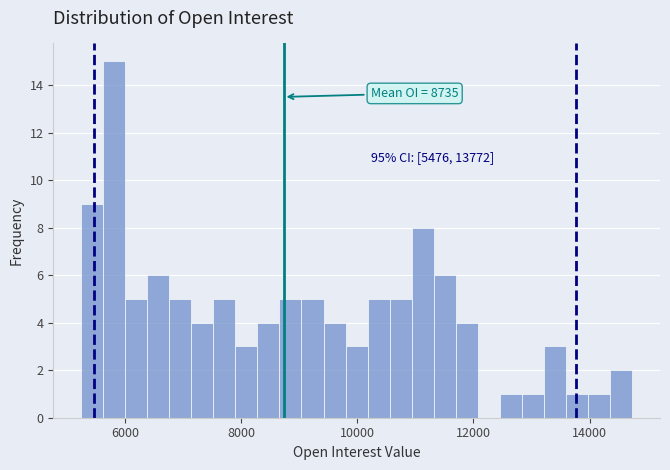

Read against the x-axis, roughly where is the centre of the tallest bar?

5800